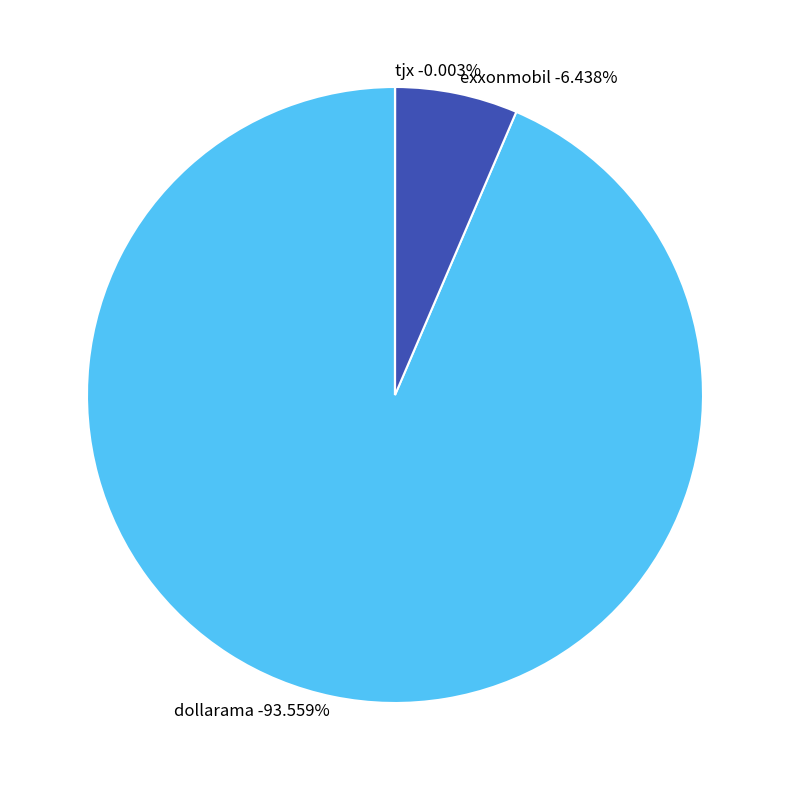

Does exxonmobil account for over 50% of the chart?

No